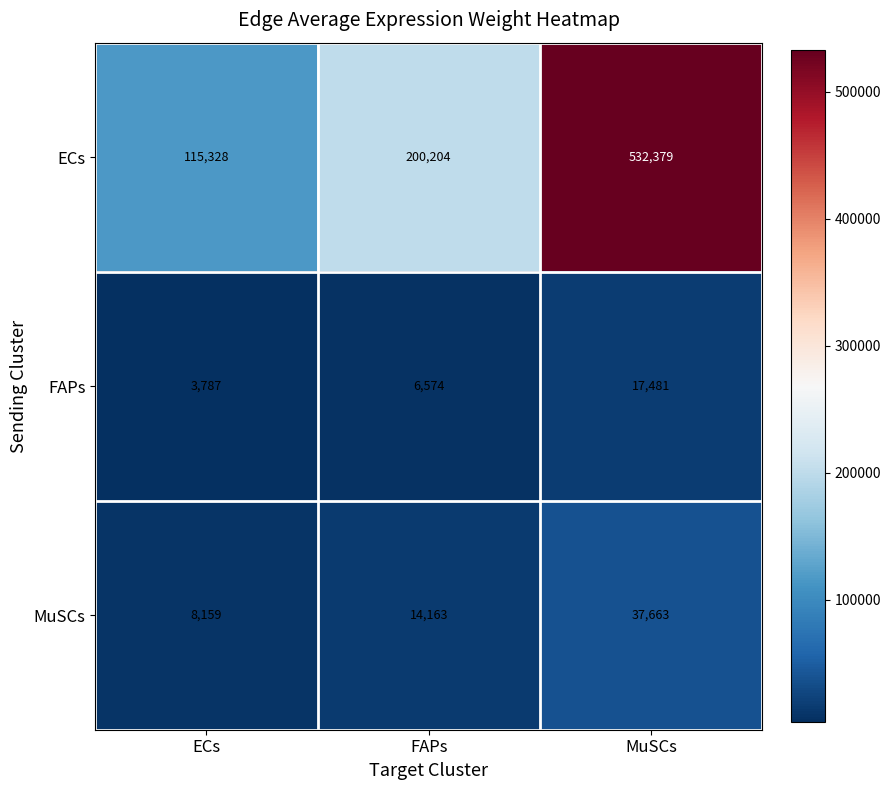

True or false: MuSCs has a value of 1958 at ECs.

False